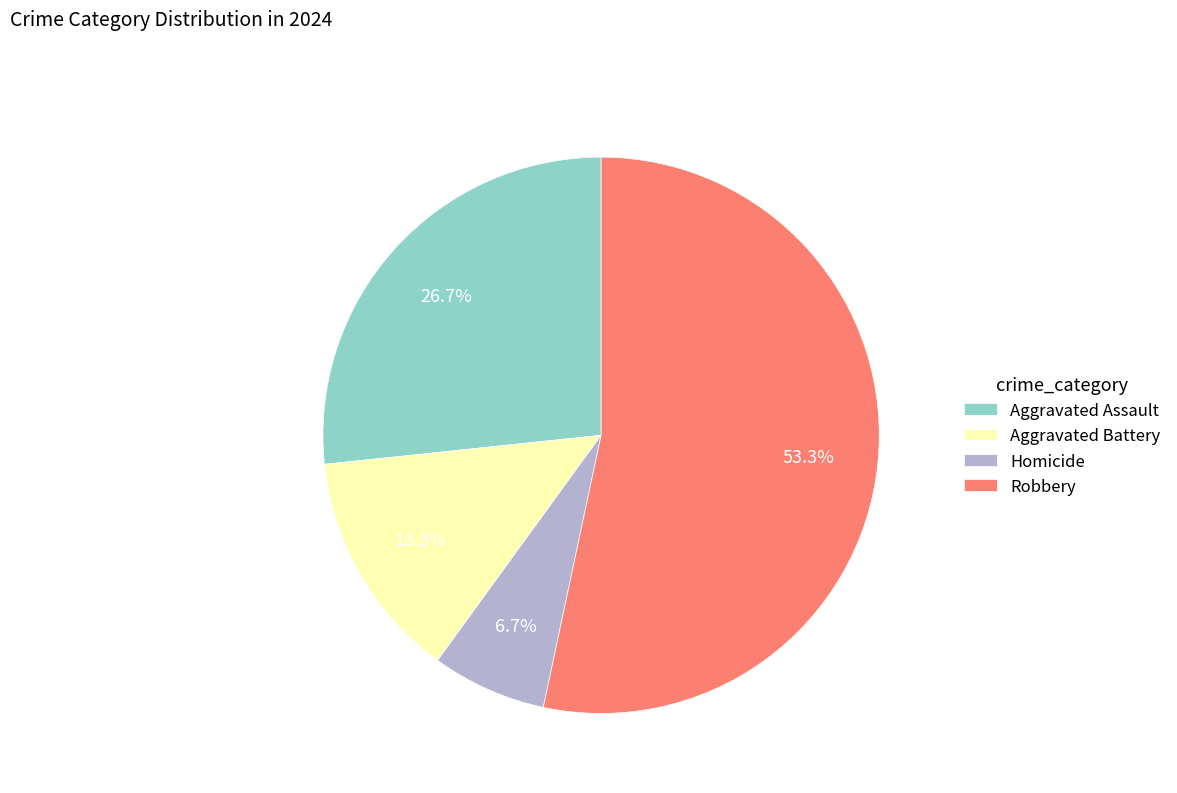

To the nearest percent, what is the combined percentage of Homicide and Robbery?

60%